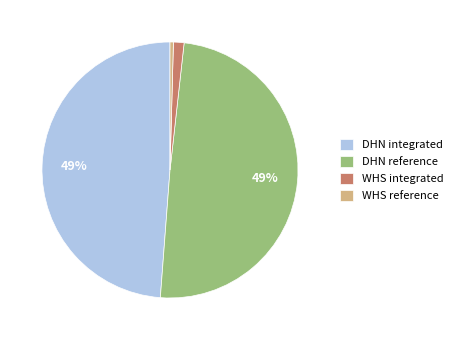

Which category has the smallest portion of the pie?

WHS reference